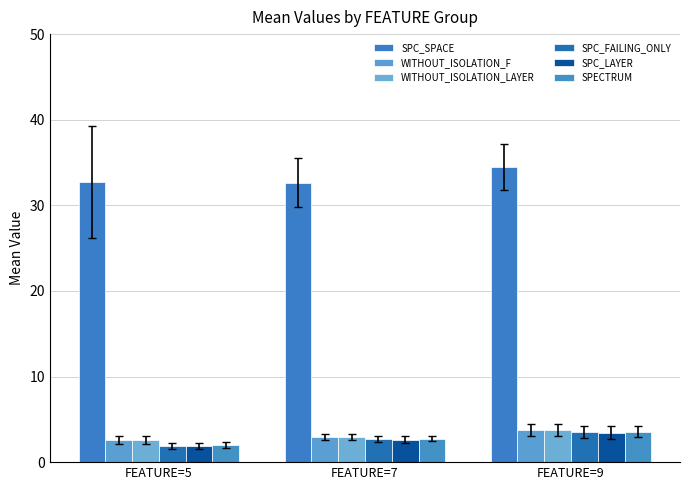

What is the total value across all series at FEATURE=7?

46.5